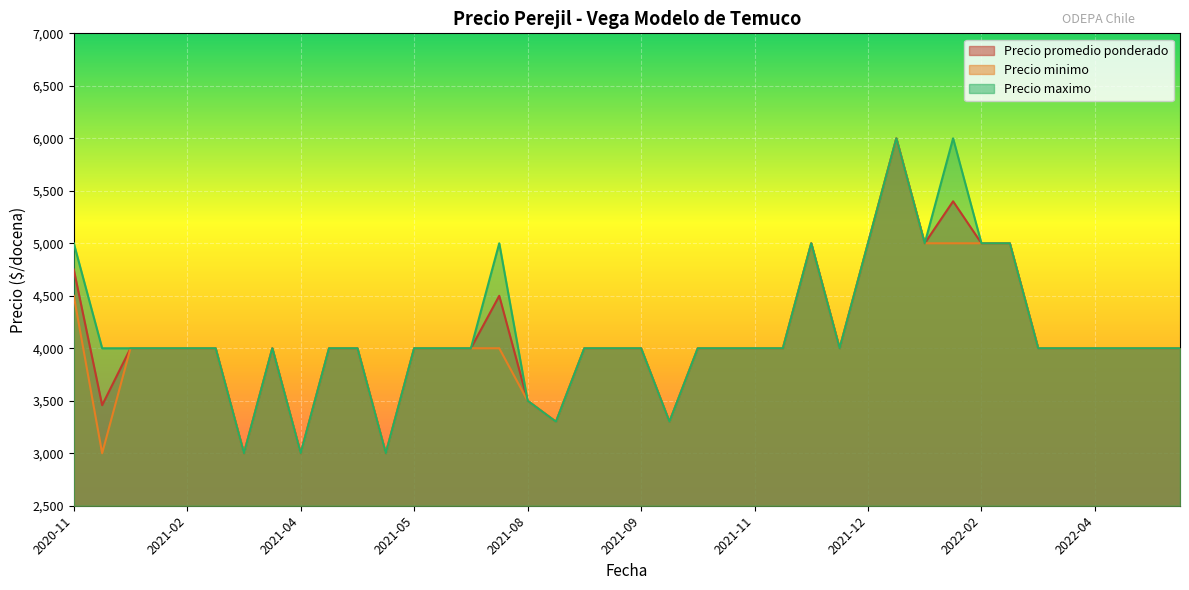

What is the minimum value shown in the chart?

3000